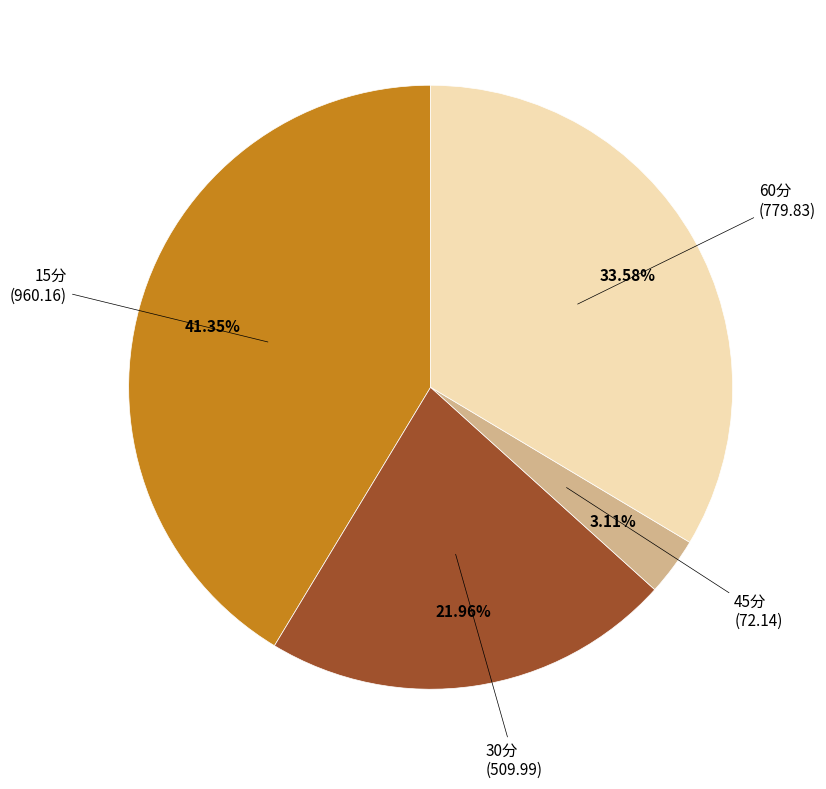

Is there a majority slice in this chart?

No